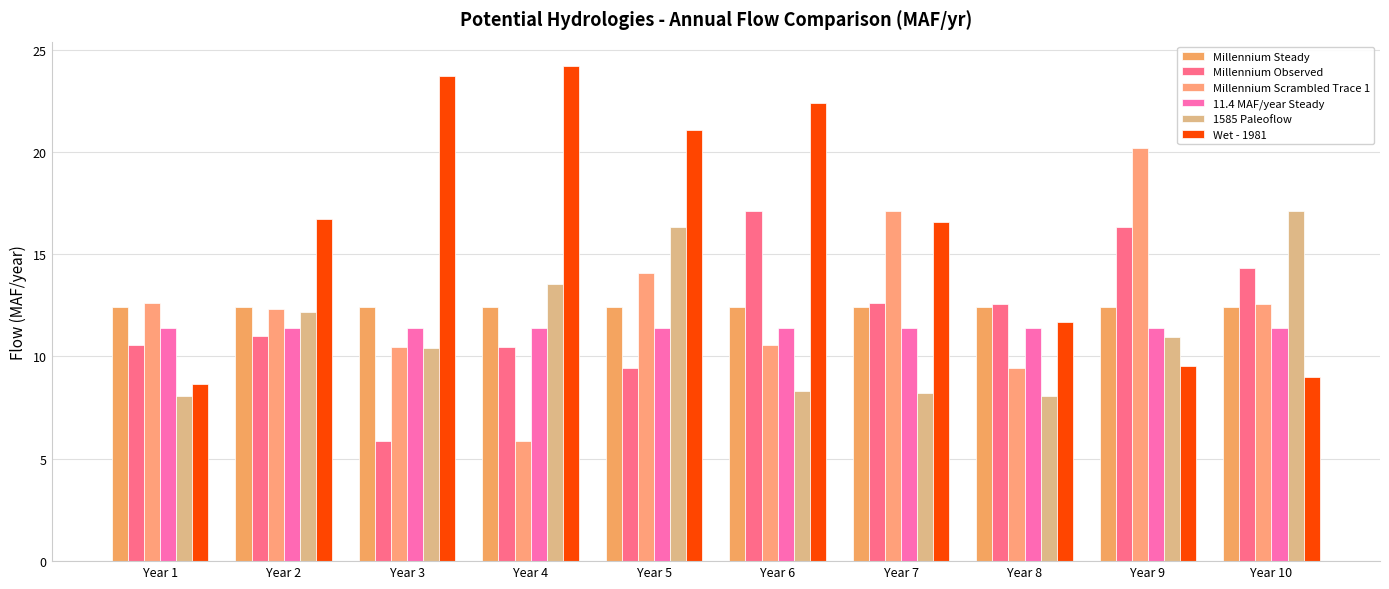

How many data points in Wet - 1981 are less than 16?

4